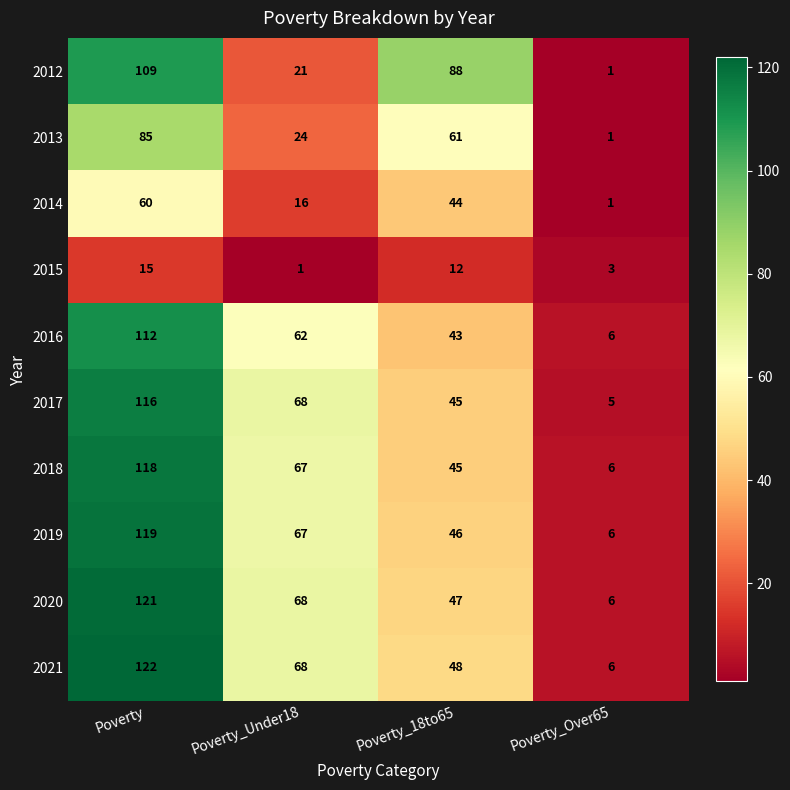

Where is 2018 nearest to the value 62?

Poverty_Under18